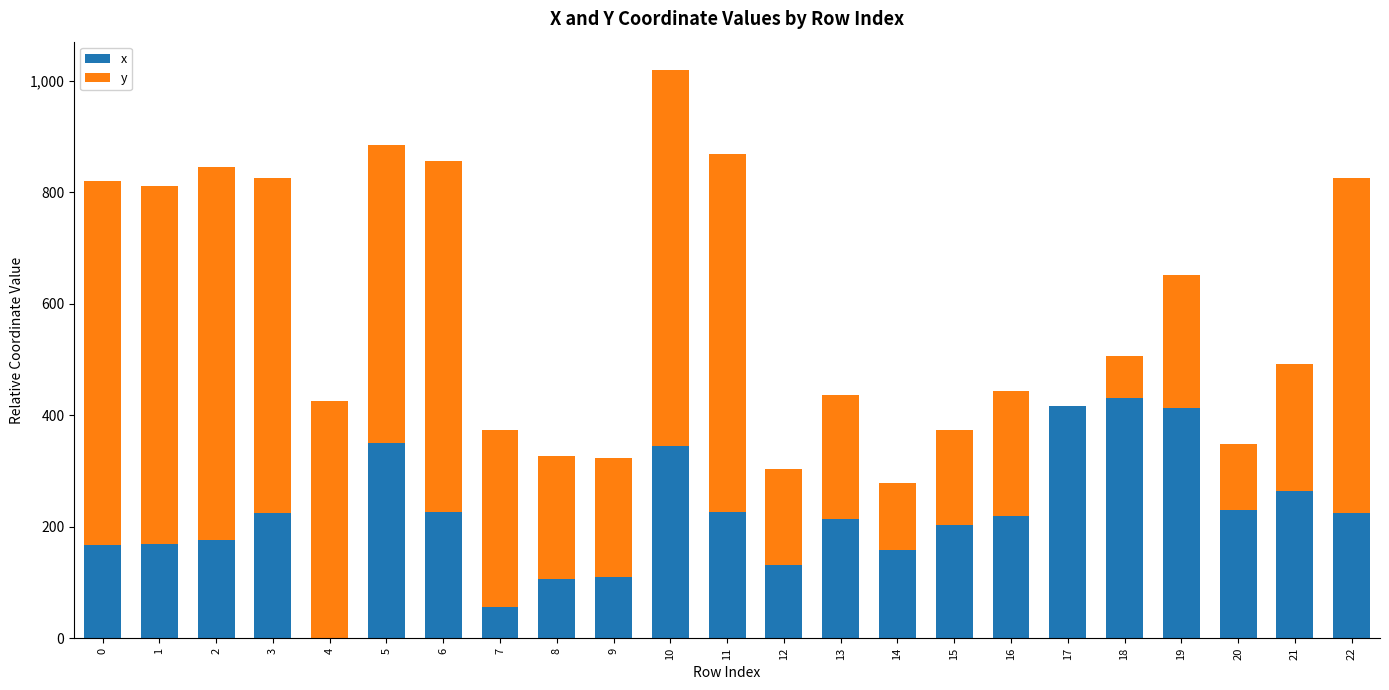

What is the sum of all x values?

5055.6